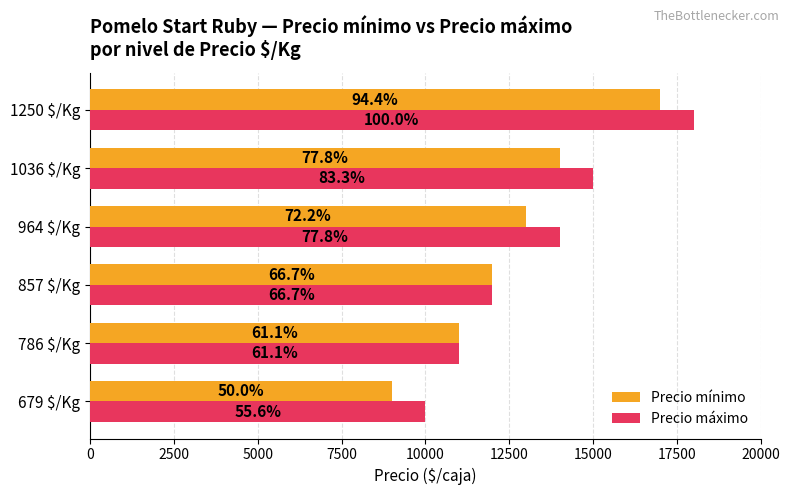

What are all the series names shown in the legend?

Precio mínimo, Precio máximo